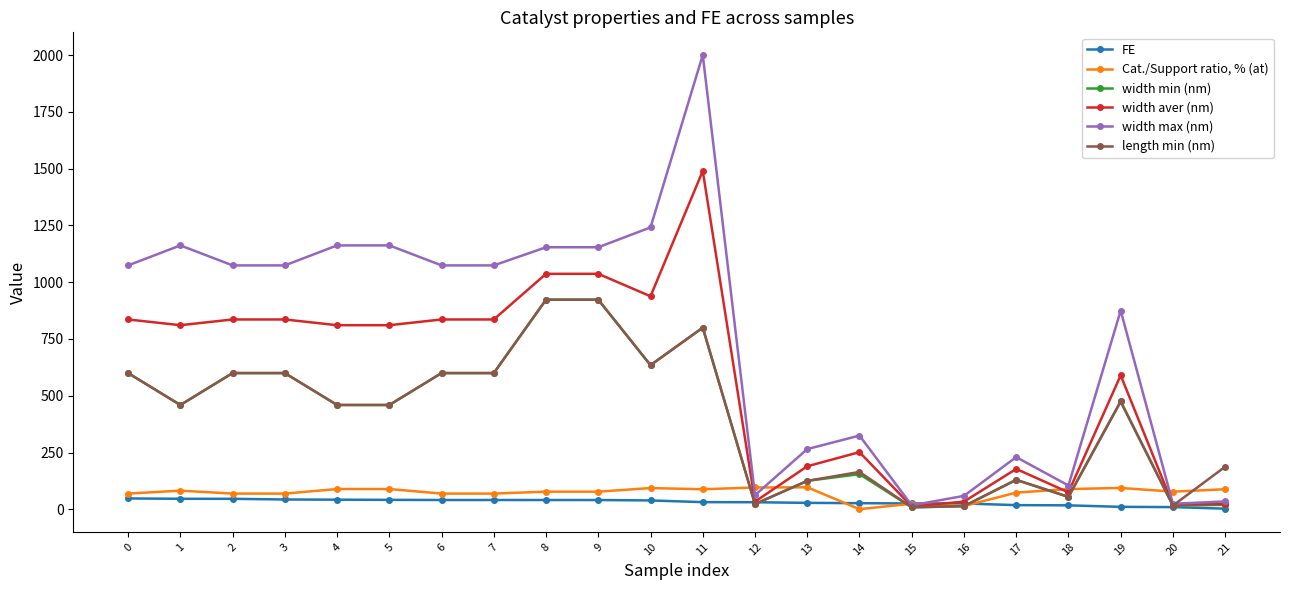

True or false: FE has a value of 48.1 at 0.

True